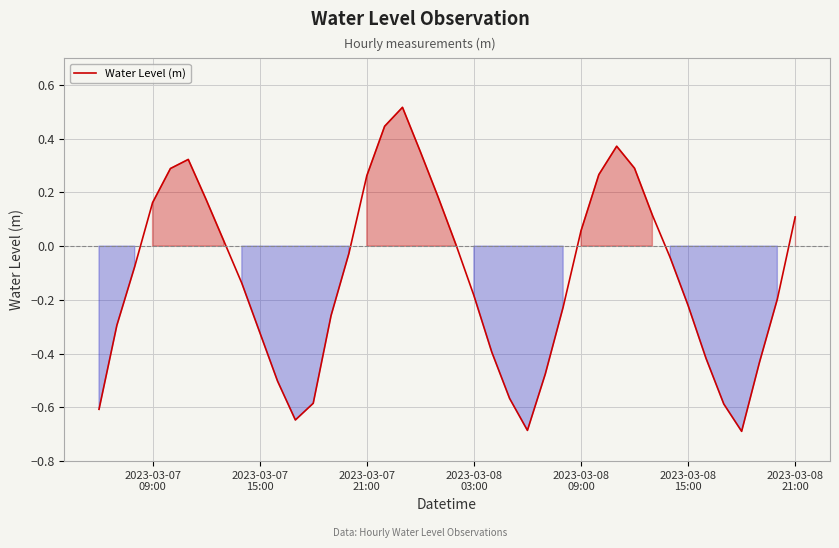

What is the minimum value shown in the chart?

-0.7